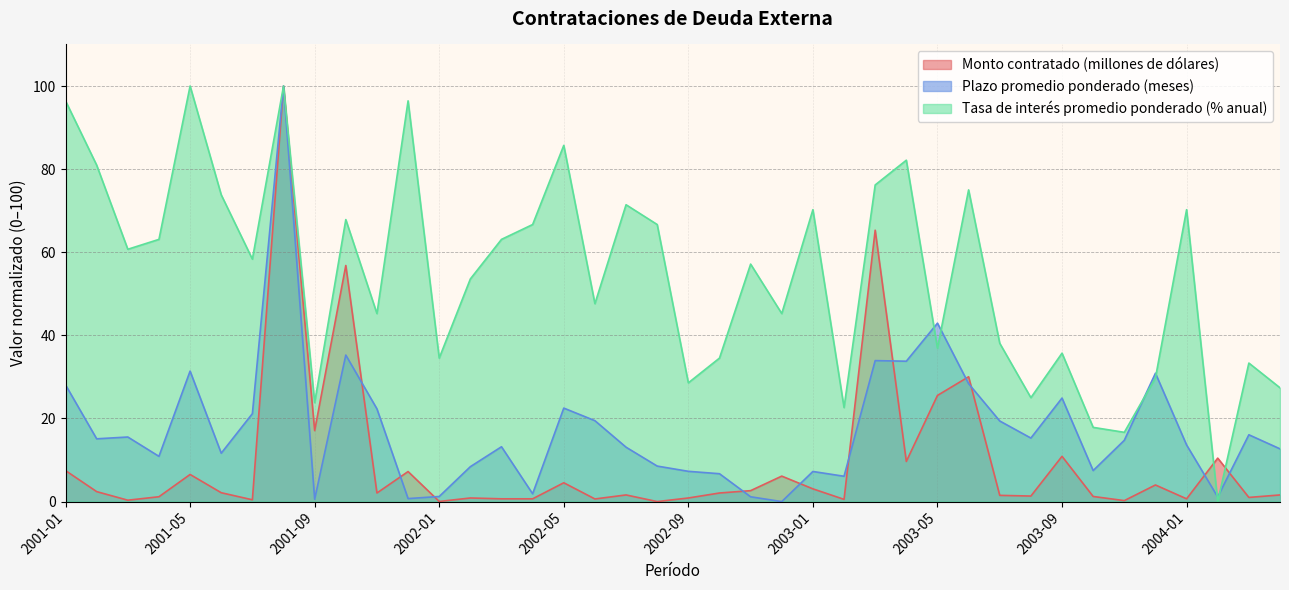

True or false: Tasa de interés promedio ponderado (% anual) has more than 0 interior local peaks.

True